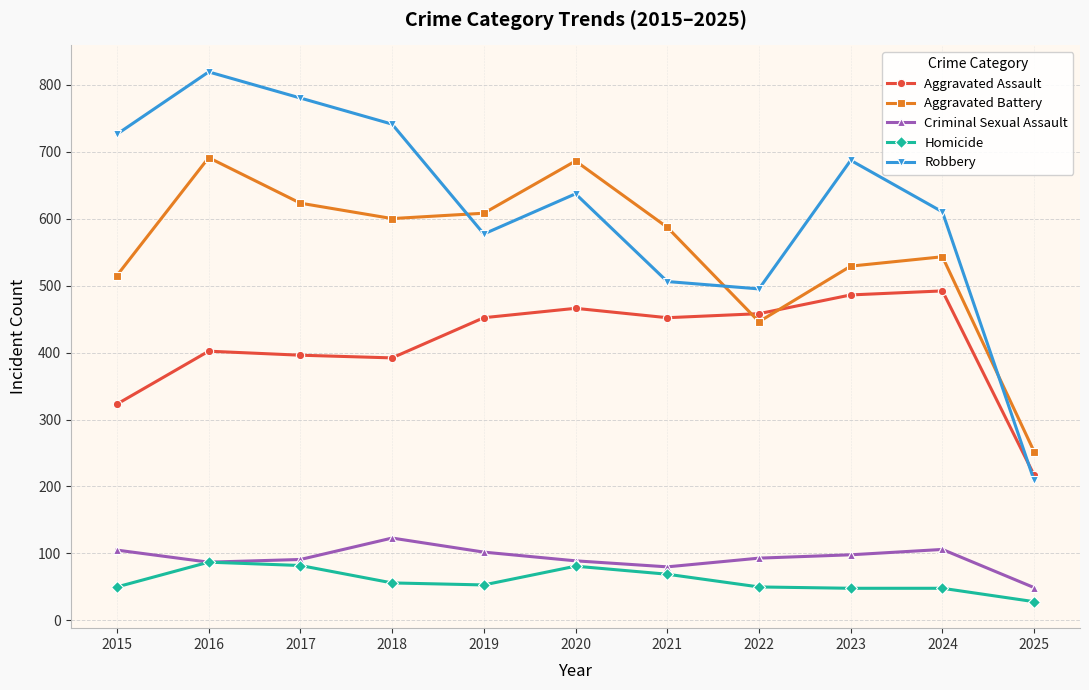

Does the chart display data point markers on the line(s)?

Yes